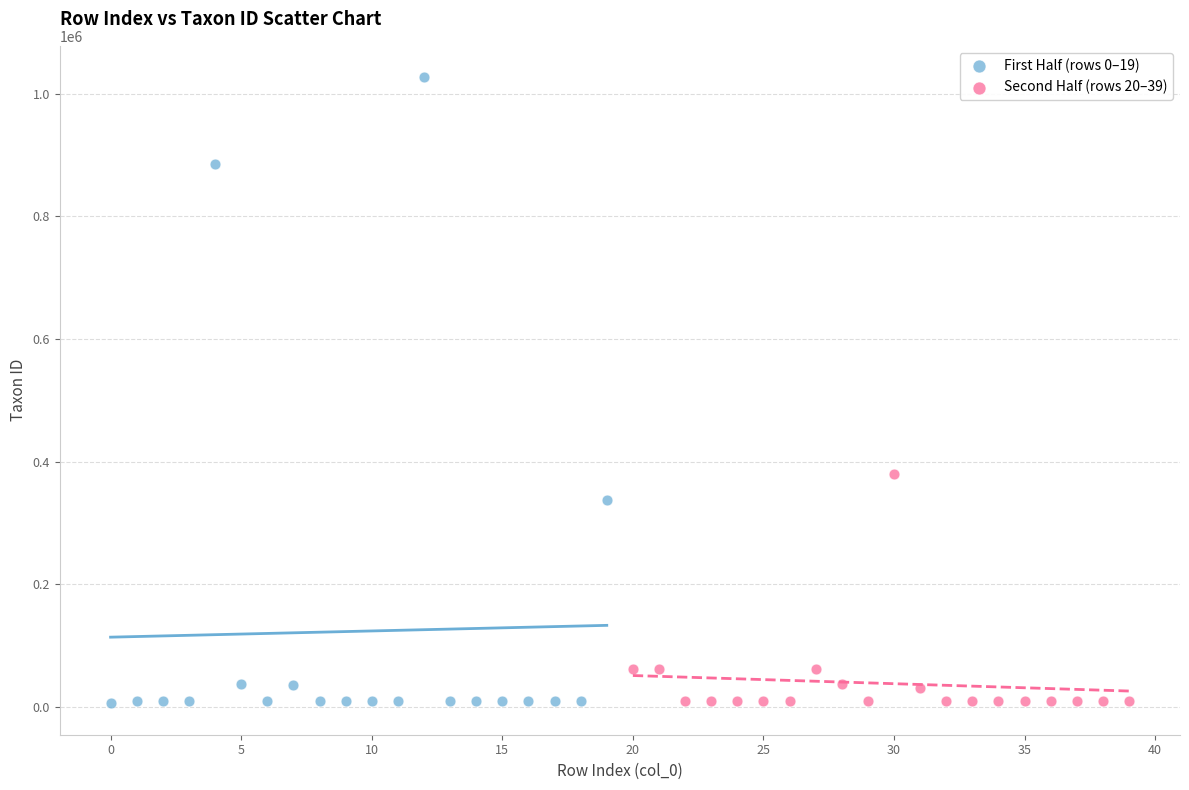

Which series contains the highest Y value?

First Half (rows 0–19)